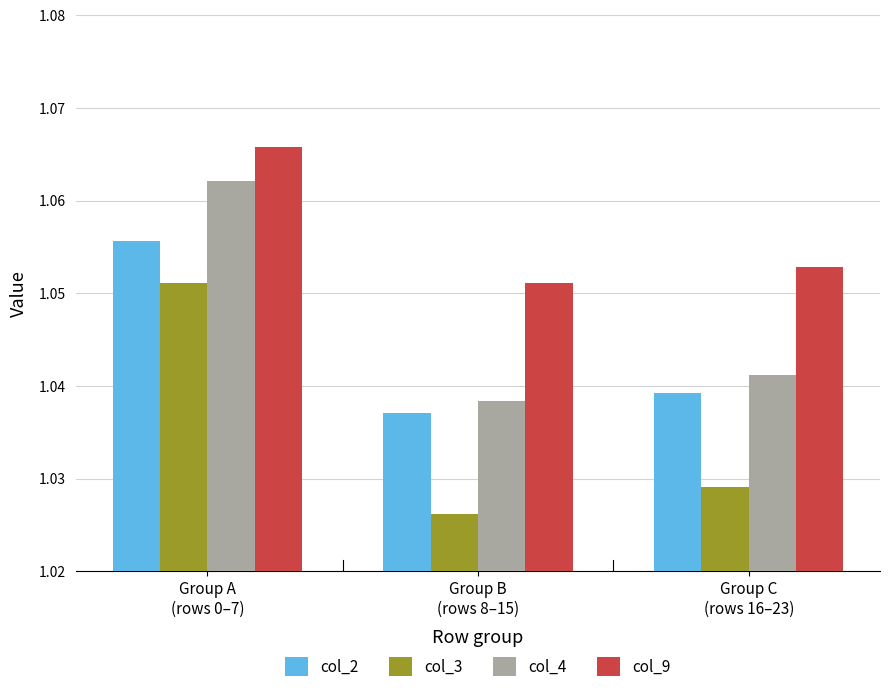

Is it true that col_9 equals 1.7 at Group C
(rows 16–23)?

False